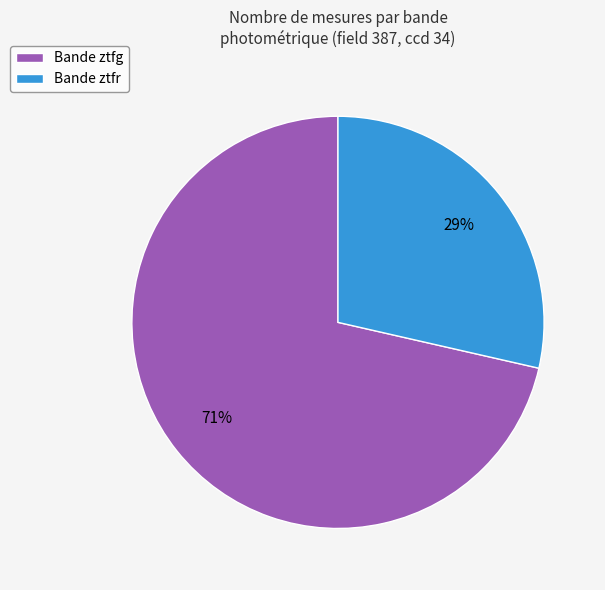

Which slice represents more than half of the pie?

Bande ztfg